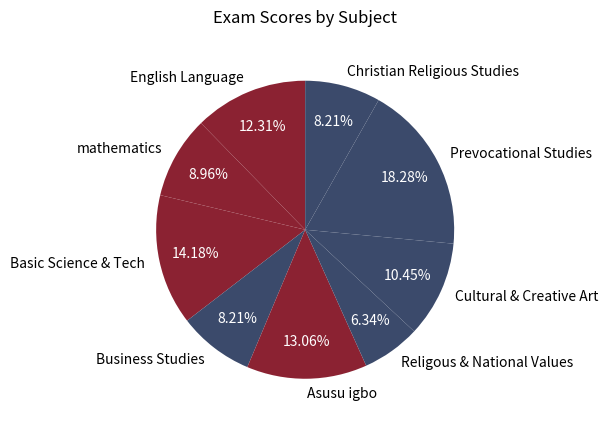

What is the total percentage of Business Studies and Asusu igbo?

21.3%